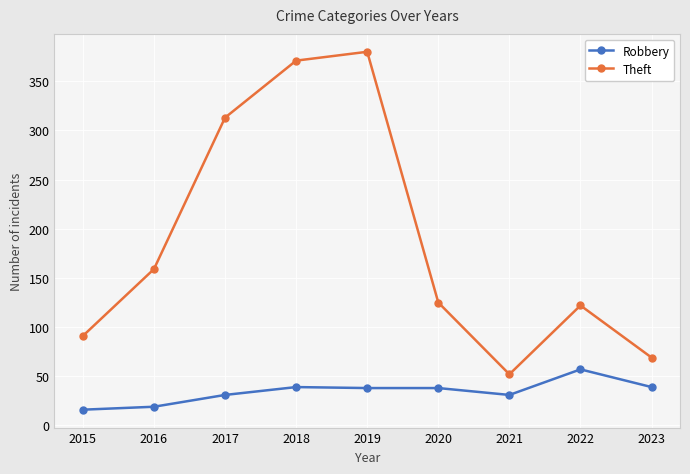

What is the value of the Theft point at the 8th from the left?

122